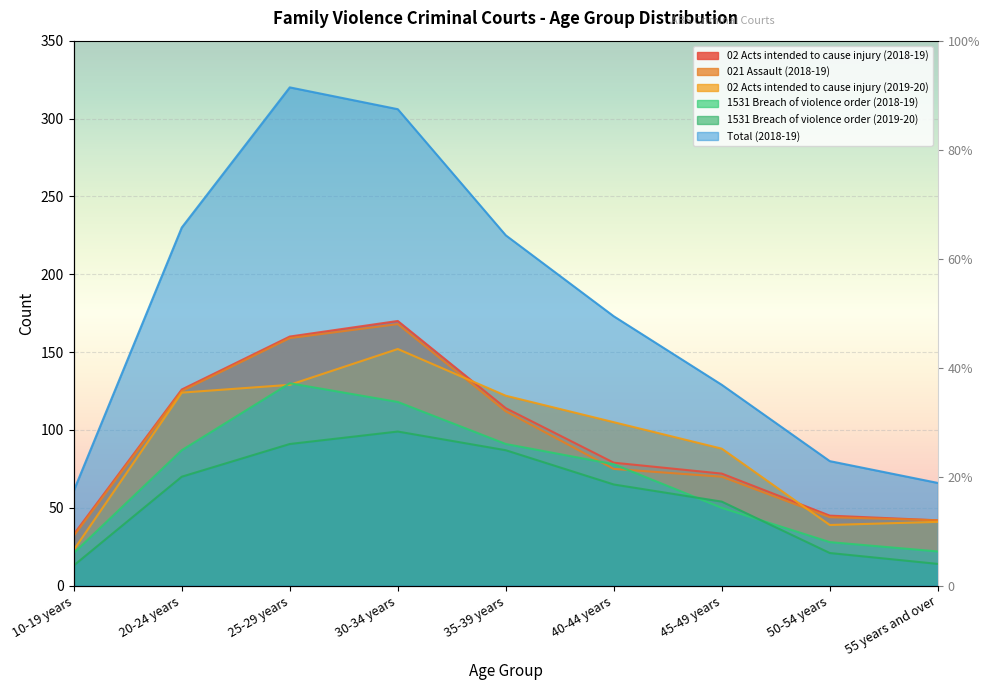

What is the lowest value of the Total (2018-19) series?

61